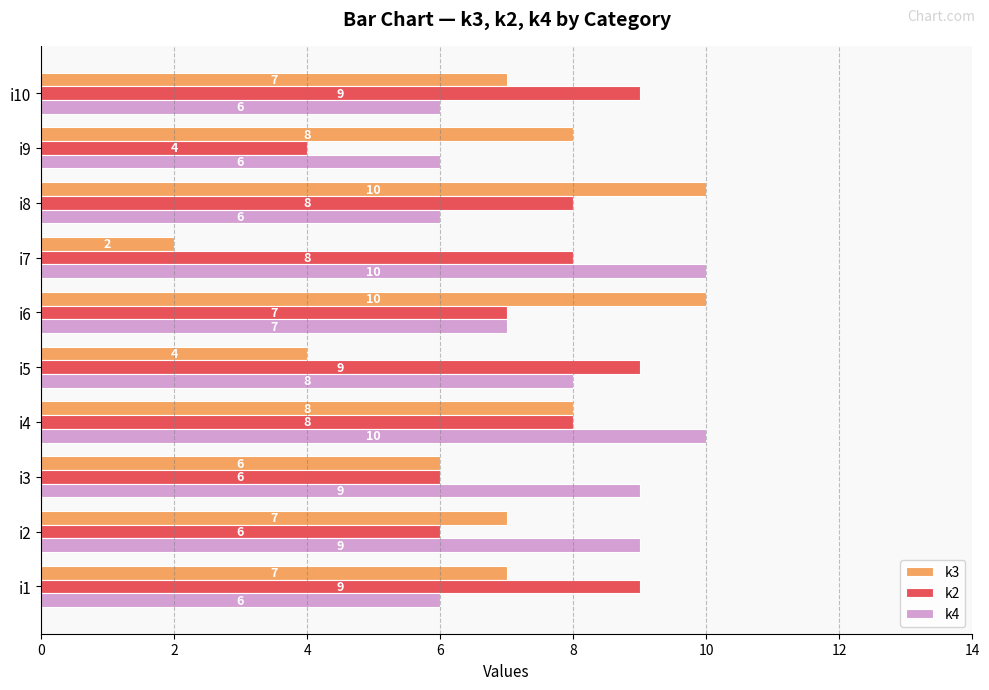

How many data points in k3 are less than 7?

3